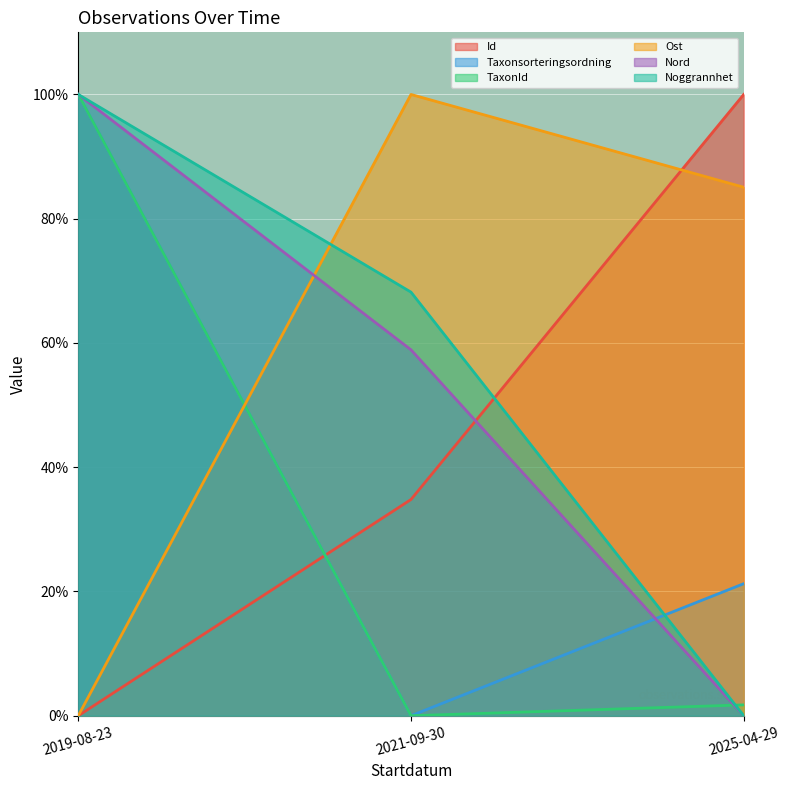

The value of Id at 2025-04-29 is 165.7. True or false?

False